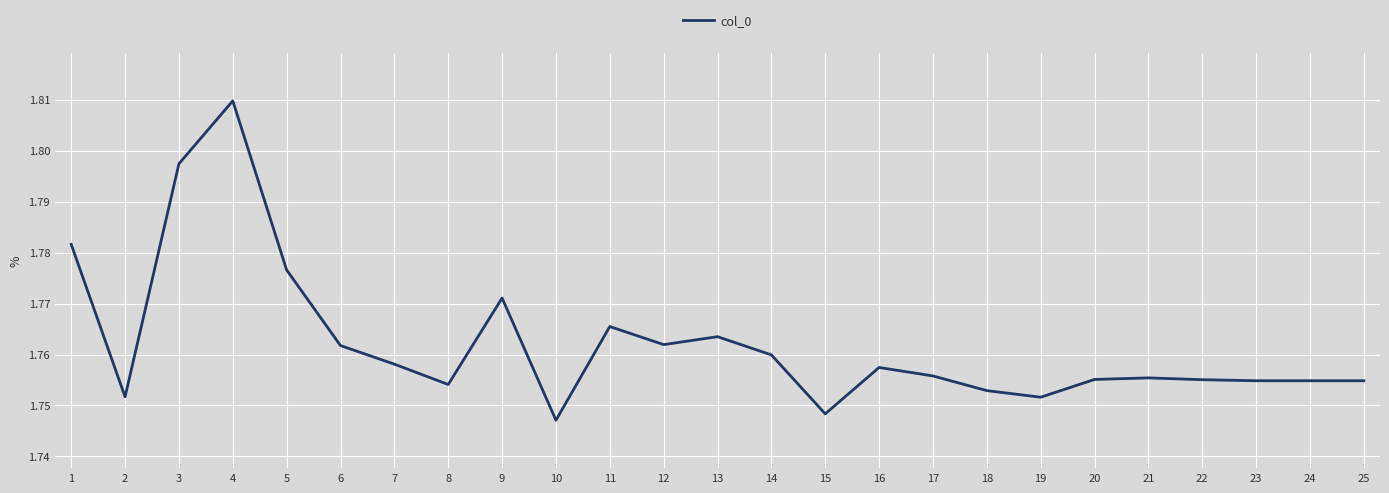

Between 21 and 10, which is larger?

21